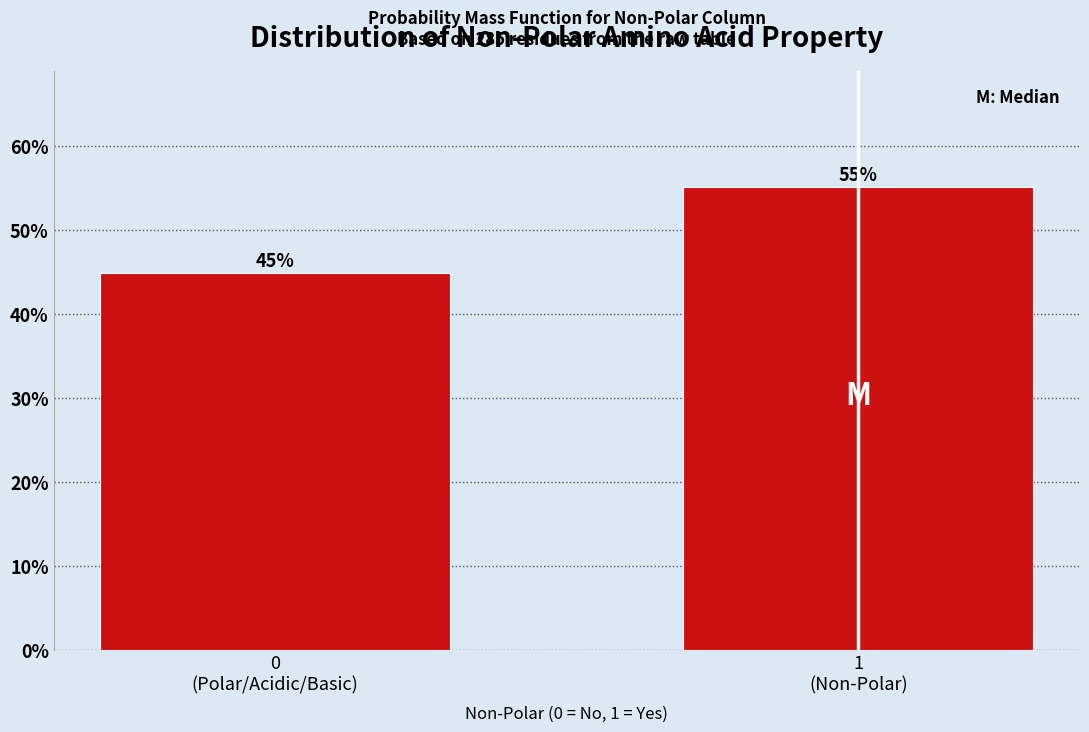

What is the value of the 2nd bar from the left?

55.1